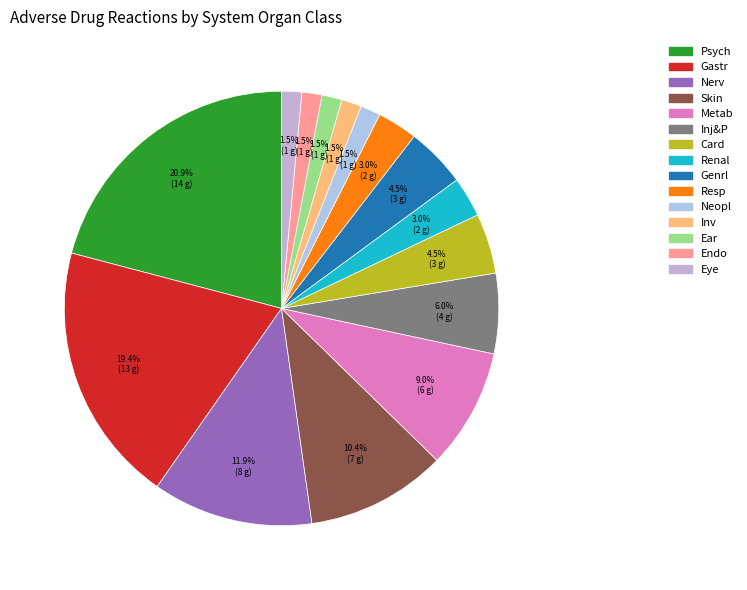

What is the largest slice in the pie chart?

Psych